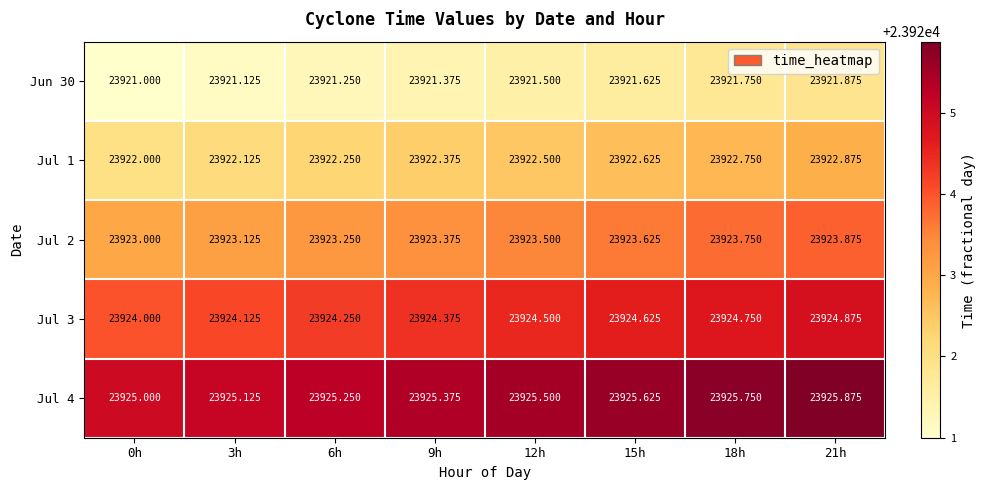

Is the value of Jun 30 at 6h greater than the value of Jul 4 at 0h?

No